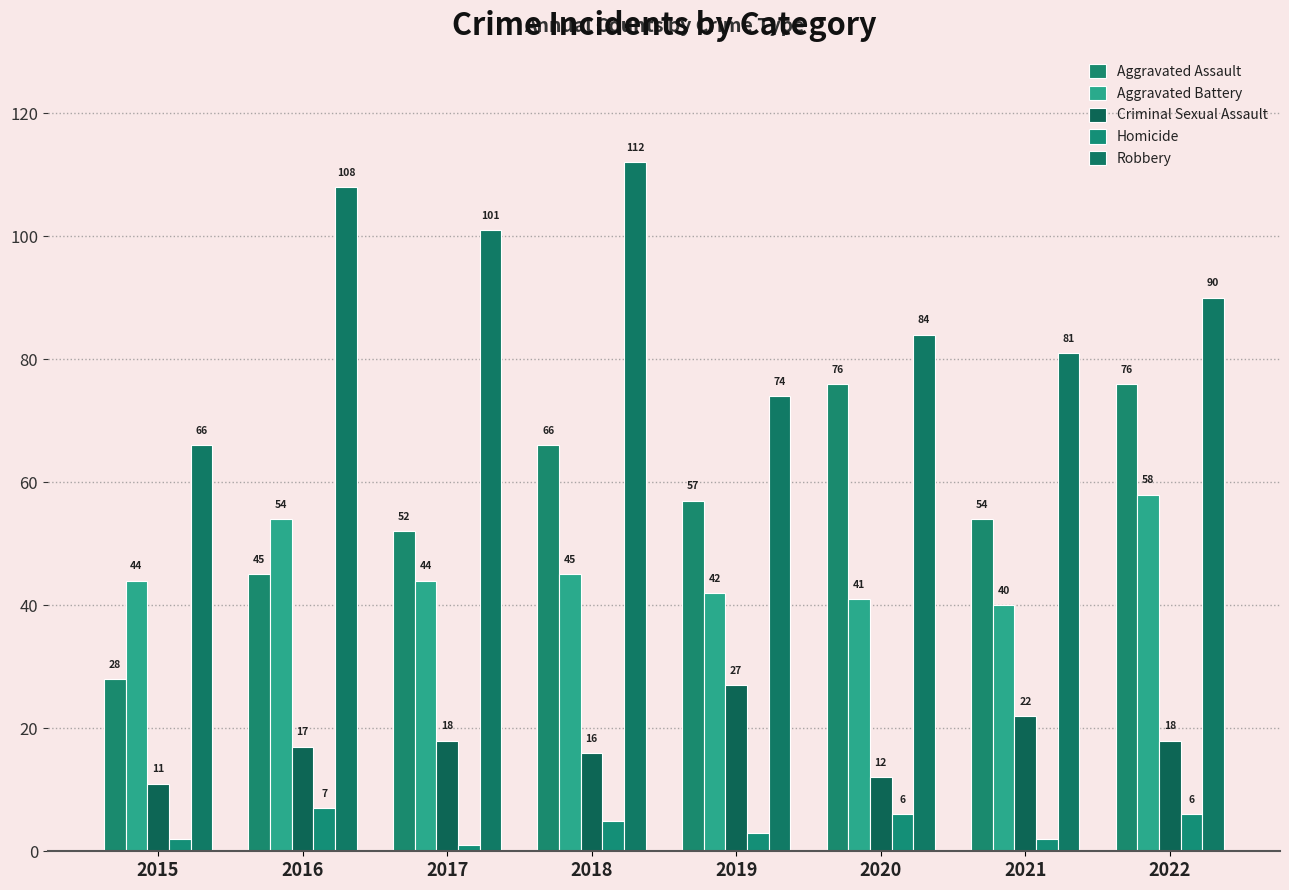

Which category has the highest value in the Aggravated Assault series?

2020